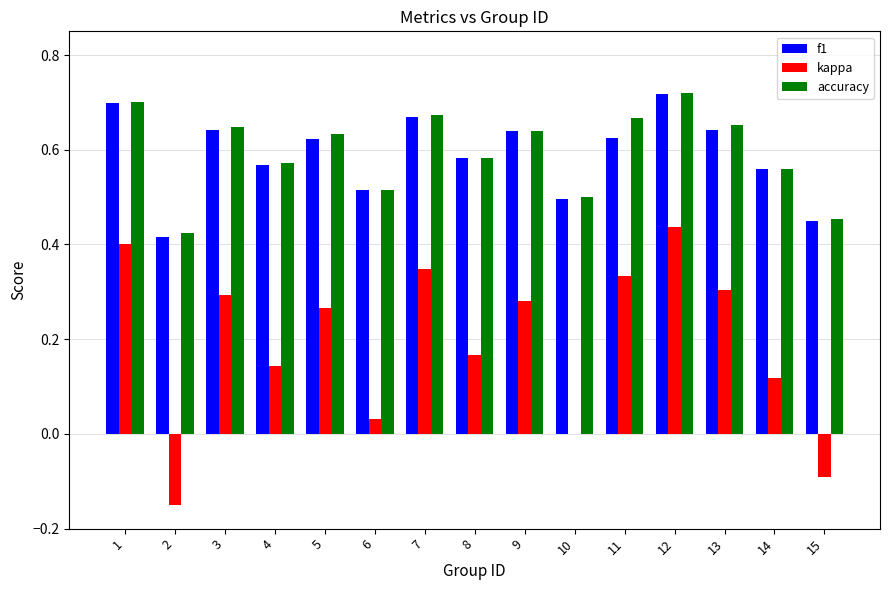

Which series changed the most between 8 and 12?

kappa